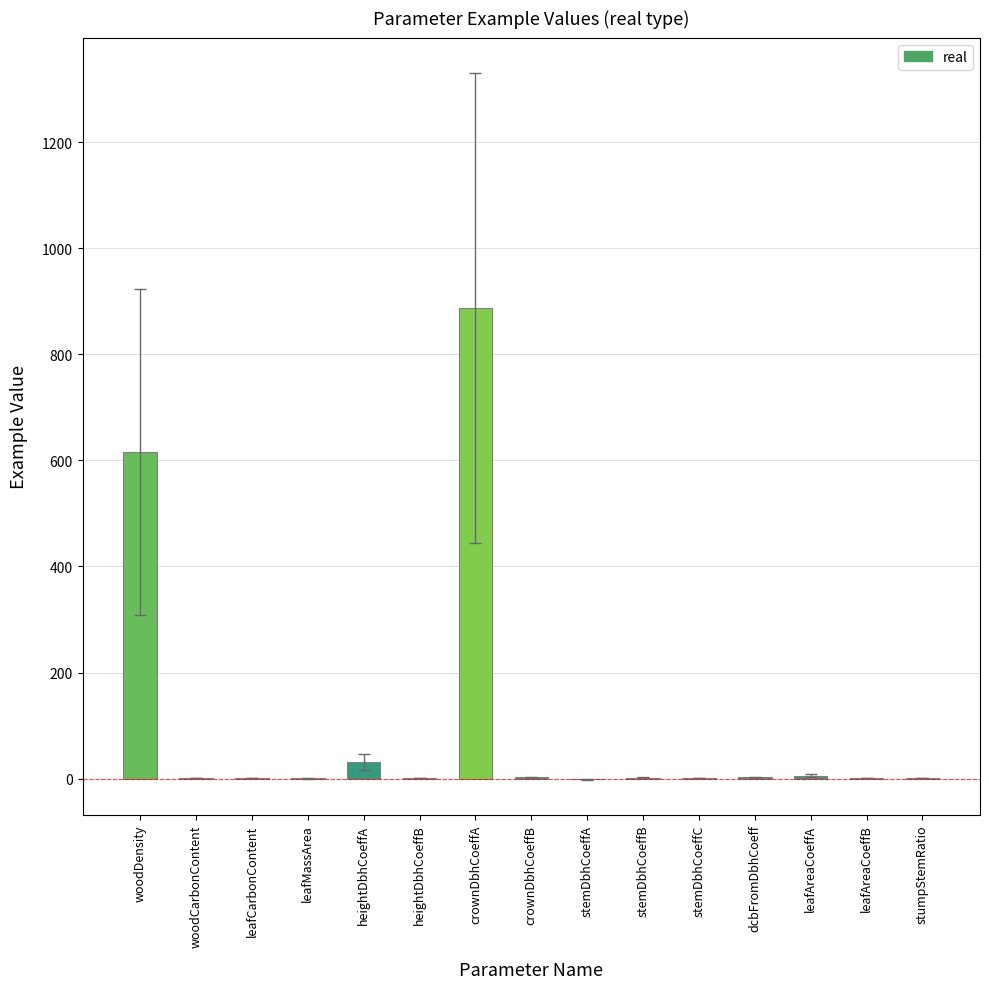

Where is the data nearest to the value 443?

woodDensity